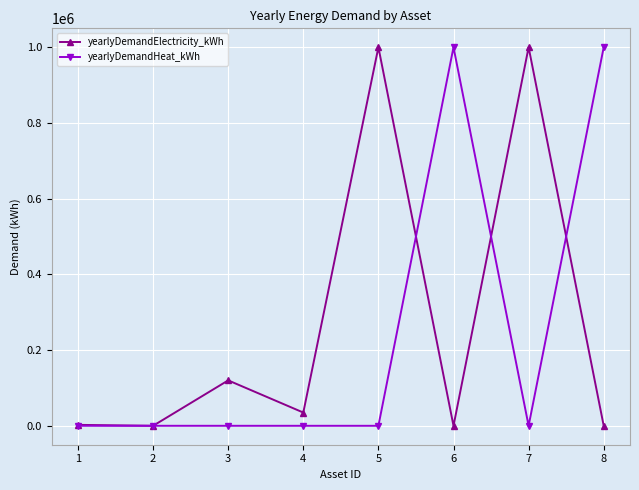

What is the difference between the highest and lowest values at 7?

1000000